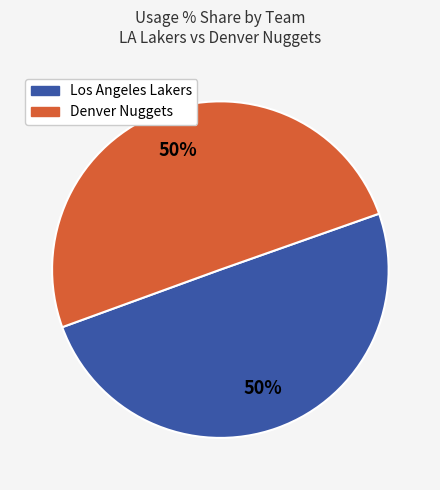

To the nearest percent, what is the difference between the largest and smallest slice percentages?

0%